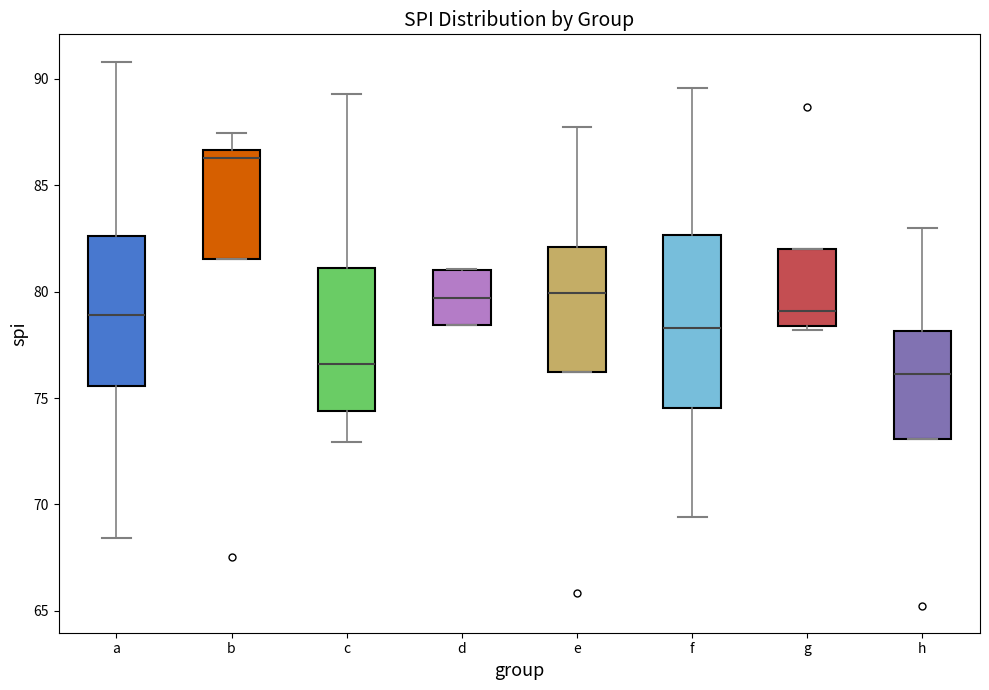

Which box is the tallest, from its lower edge to its upper edge?

f